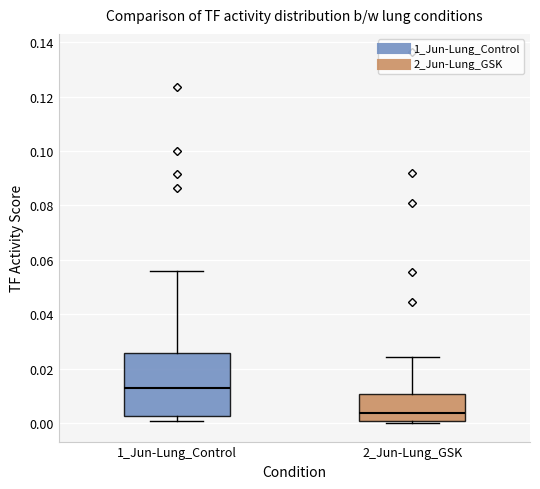

Reading left to right, transcribe this box plot: for each box, give where its median line is, the range the box spans, and where its two whiskers end, as read against the y-axis. The values are not printed on the chart, so give them approximately, as read against the axis.

1_Jun-Lung_Control: median 0.012, box 0.002 to 0.026, whiskers 0.000 to 0.056
2_Jun-Lung_GSK: median 0.004, box 0.000 to 0.010, whiskers 0.000 to 0.024